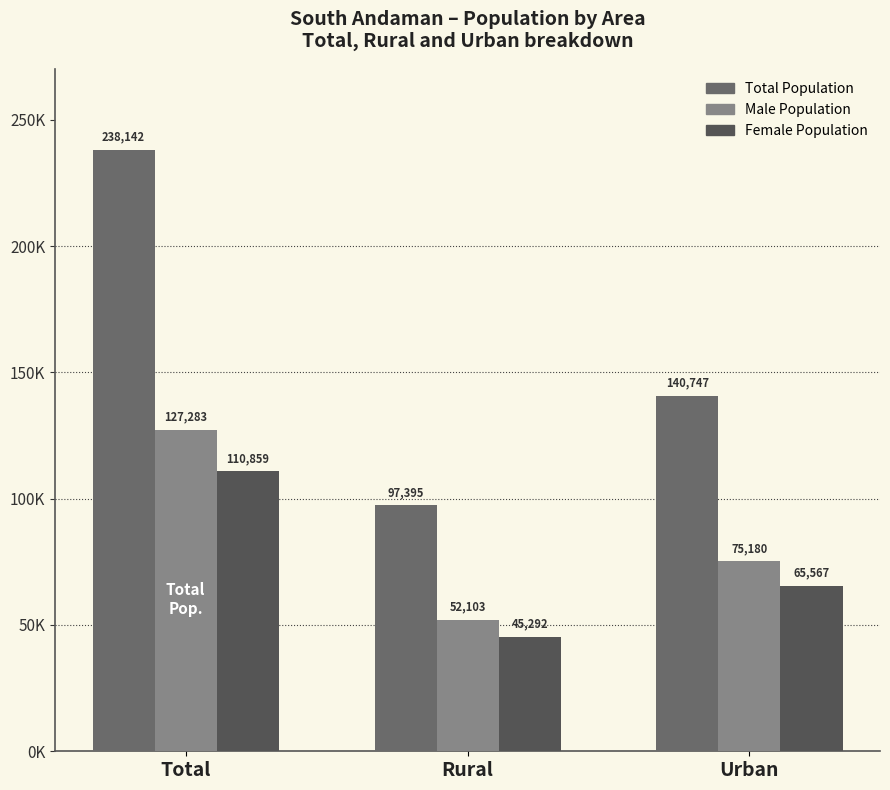

What is the greatest value displayed?

238142